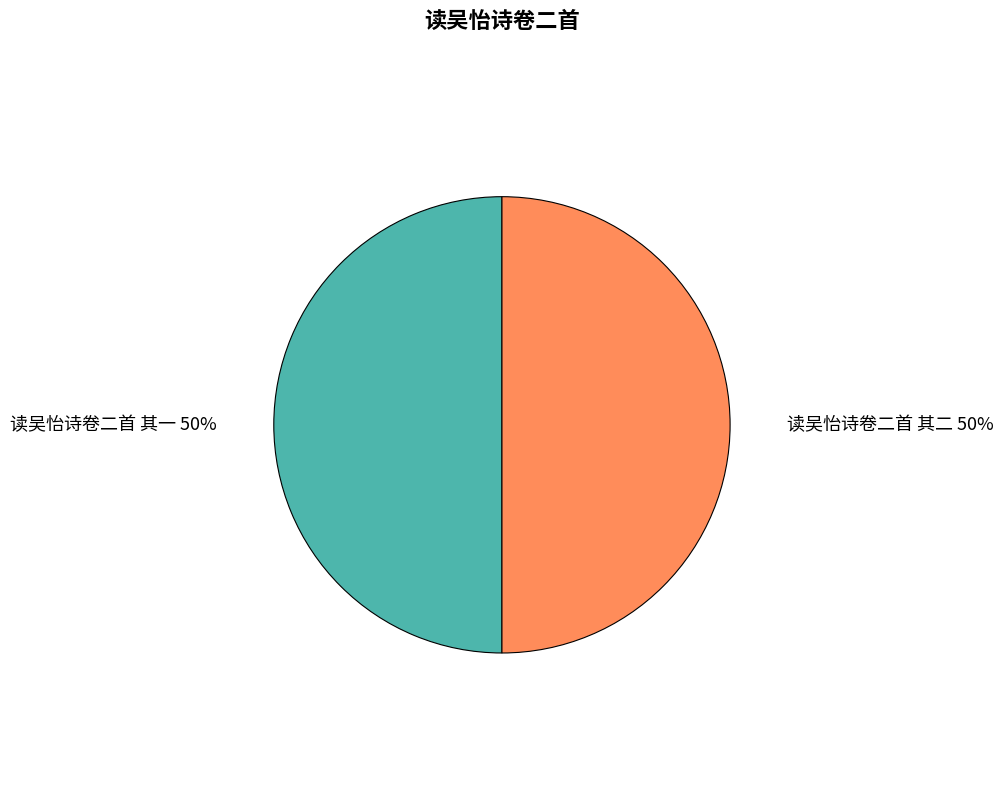

The 读吴怡诗卷二首 其二 slice represents 50% of the pie. True or false?

True